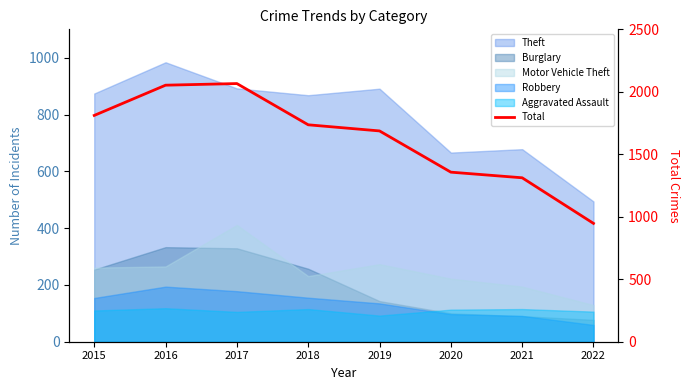

Is it true that the value at 2018 is 471?

False